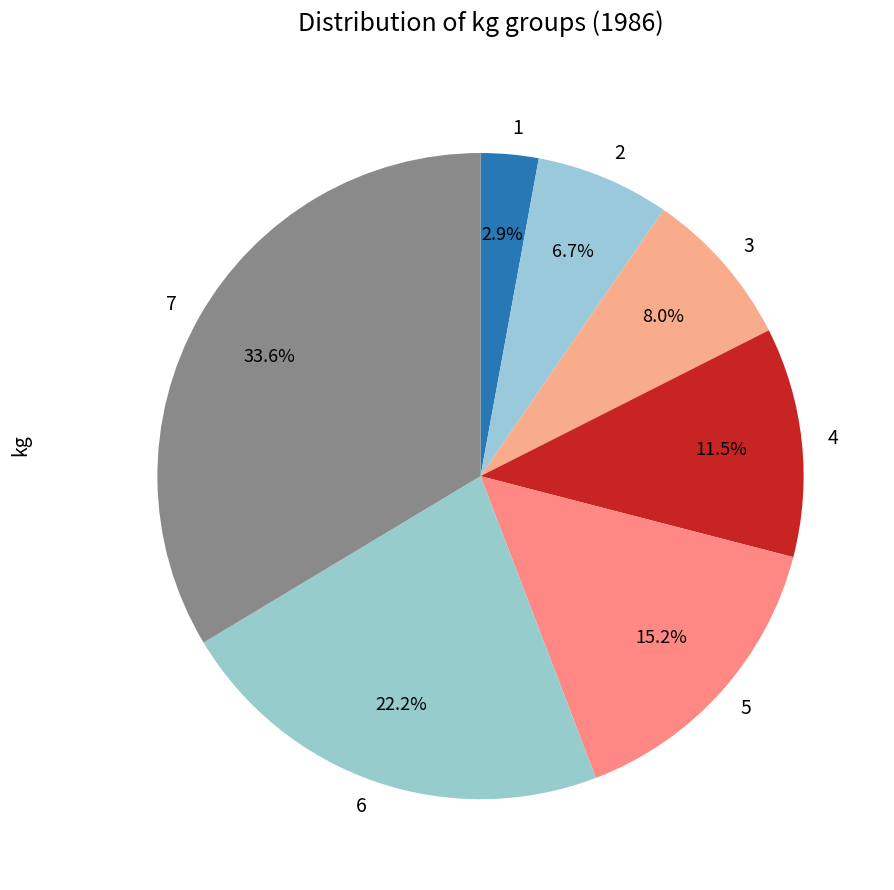

To the nearest percent, what is the average slice percentage?

14%